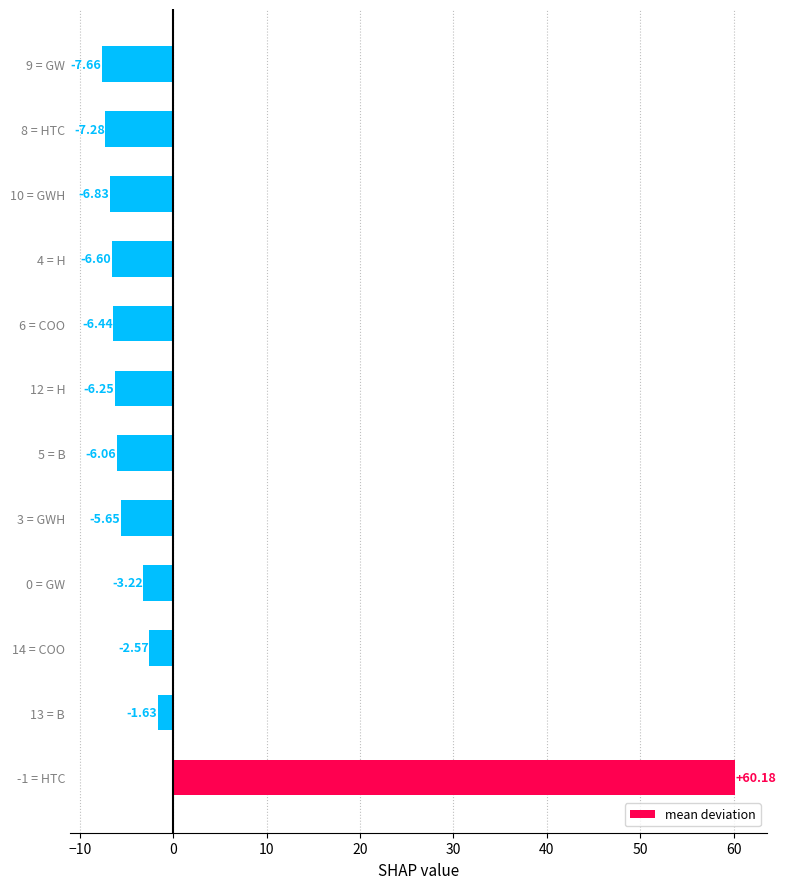

What is the change in value from 3 = GWH to 10 = GWH?

-1.2